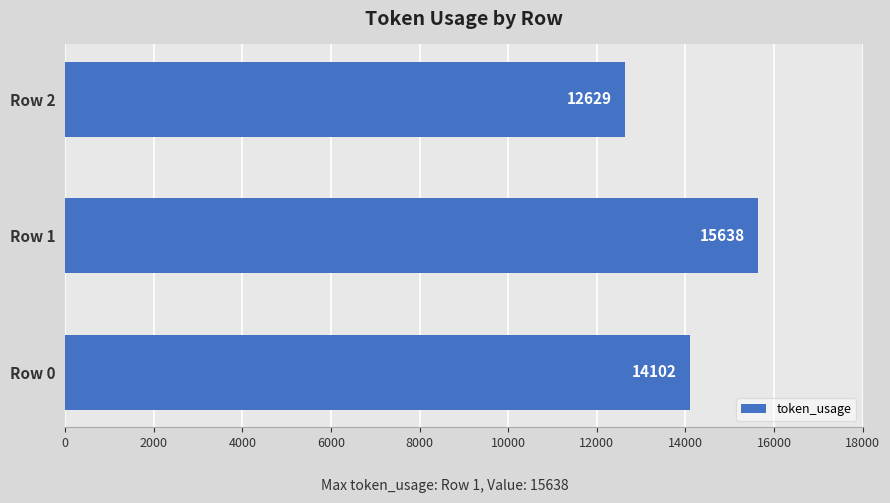

Reading bottom to top, extract all data points from this chart.

14102	15638	12629